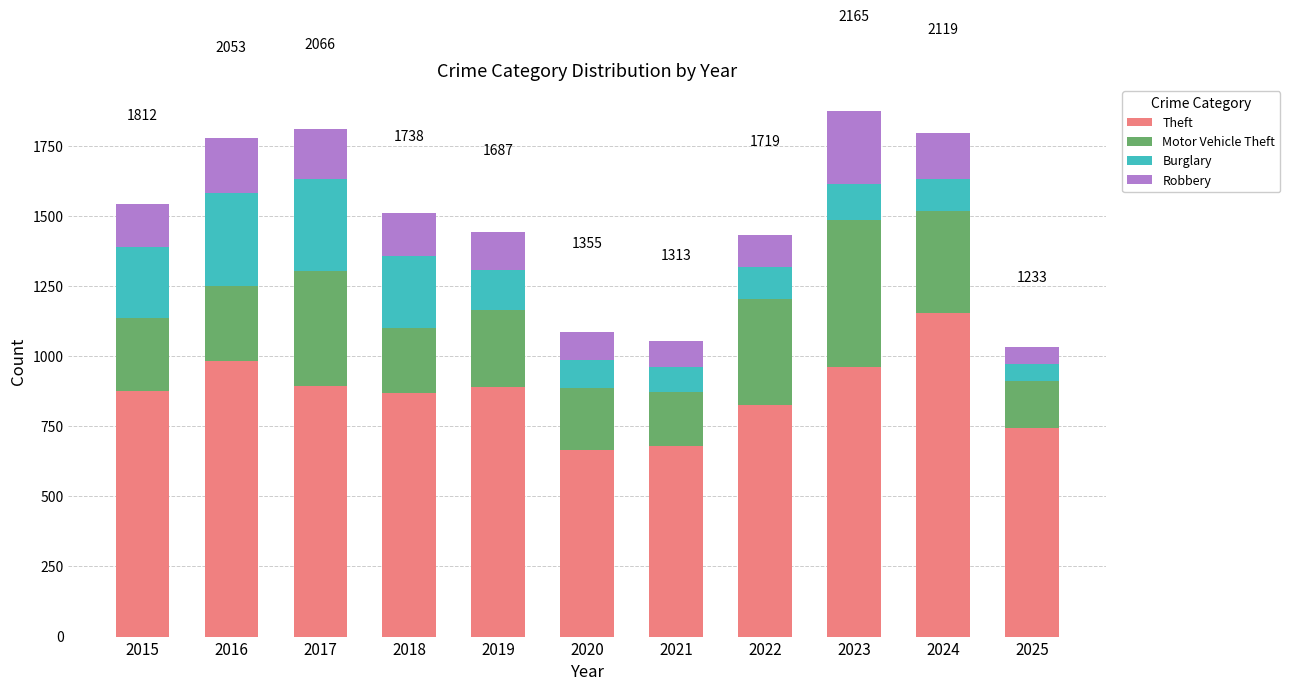

What is the difference between the Theft values at 2021 and 2015?

196